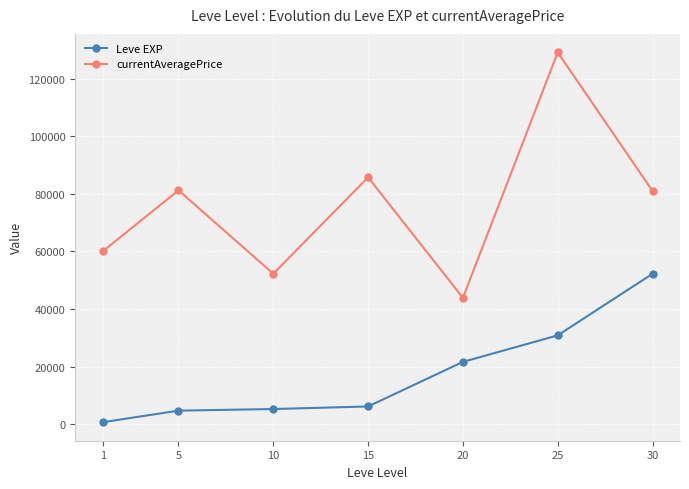

At how many categories does at least one series exceed 4243?

7